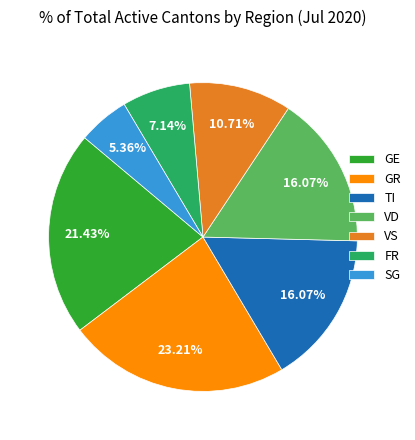

True or false: SG accounts for 5% of the total.

True